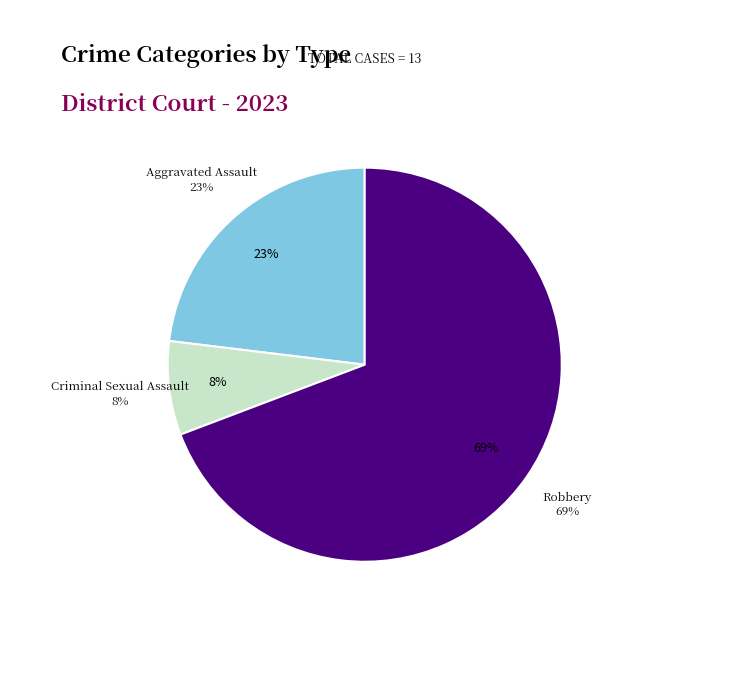

Does Robbery account for over 50% of the chart?

Yes